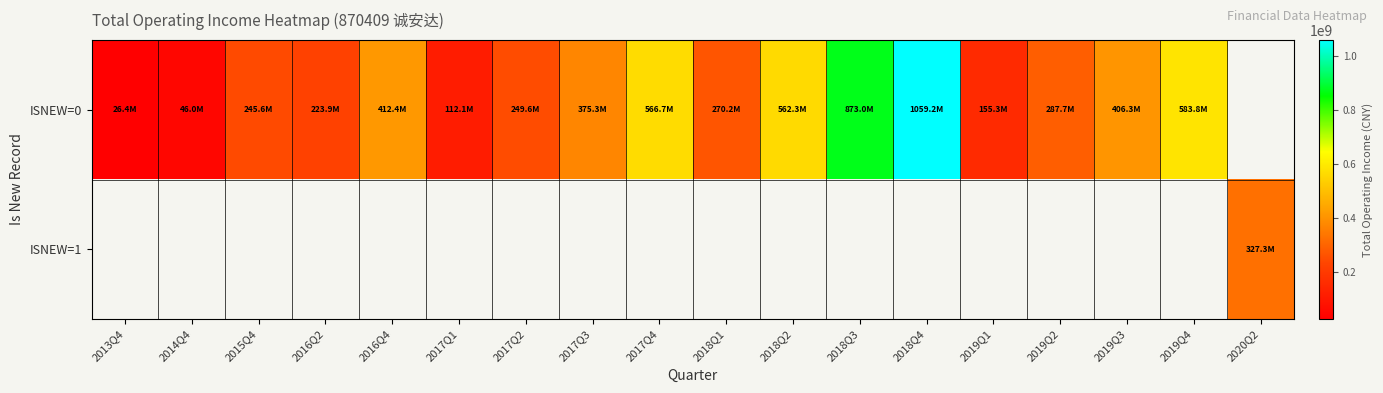

What is the smallest value displayed?

26379832.1